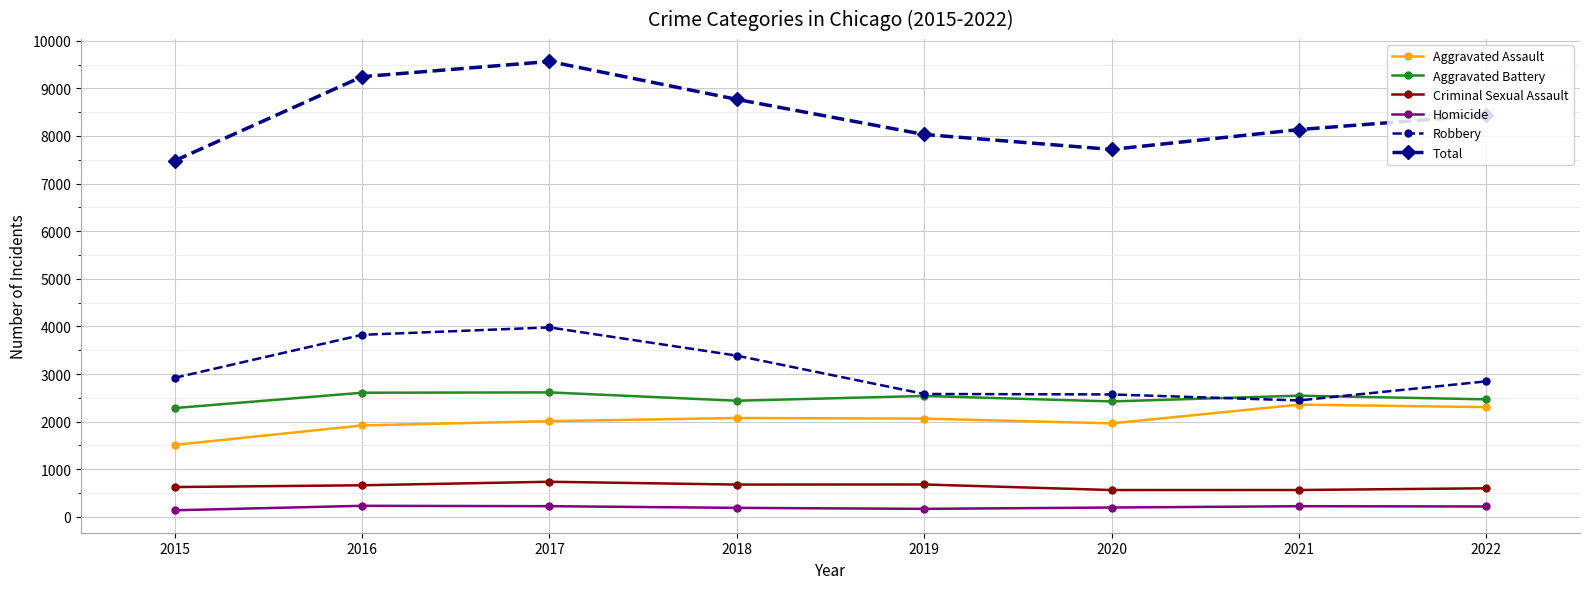

True or false: Aggravated Assault has more than 0 interior local peaks.

True